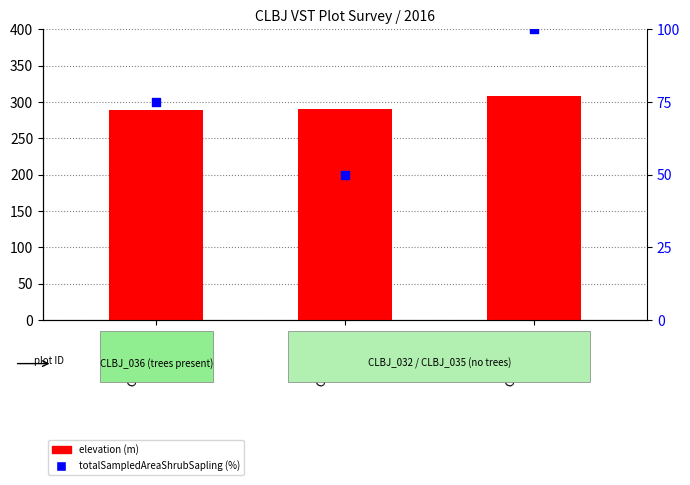

Which series contains the lowest Y value?

totalSampledAreaShrubSapling %